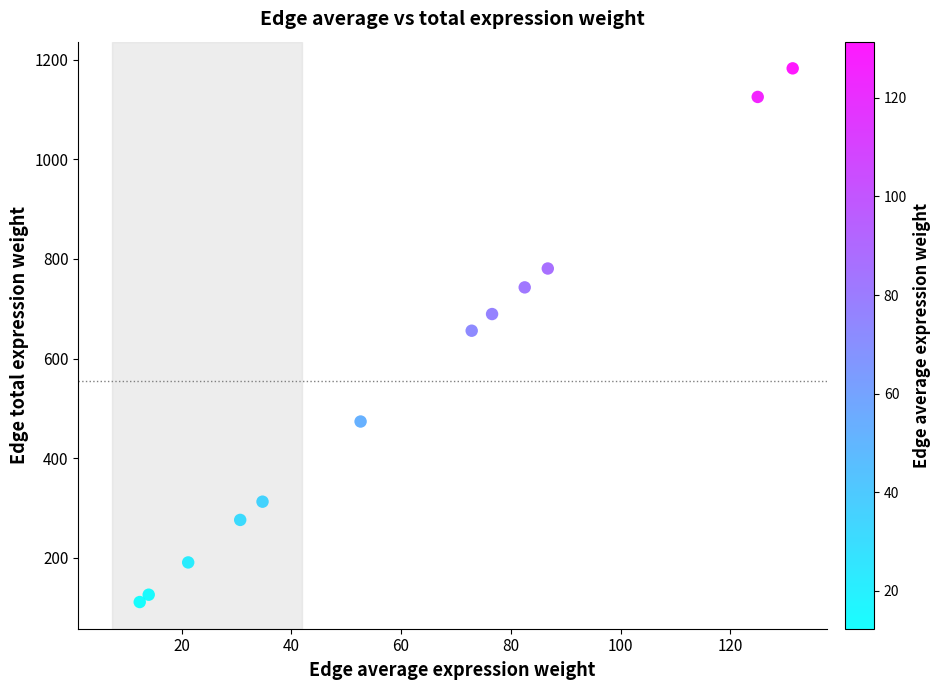

What is the average X value?

61.7